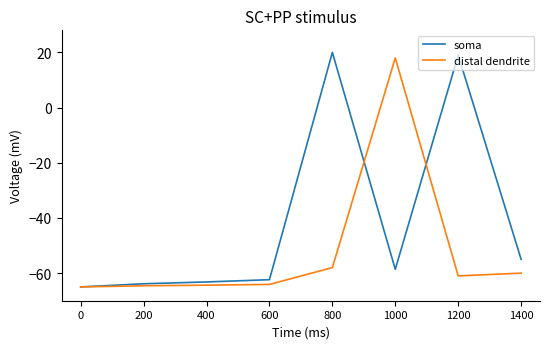

Is it true that soma equals -65.0 at 0?

True